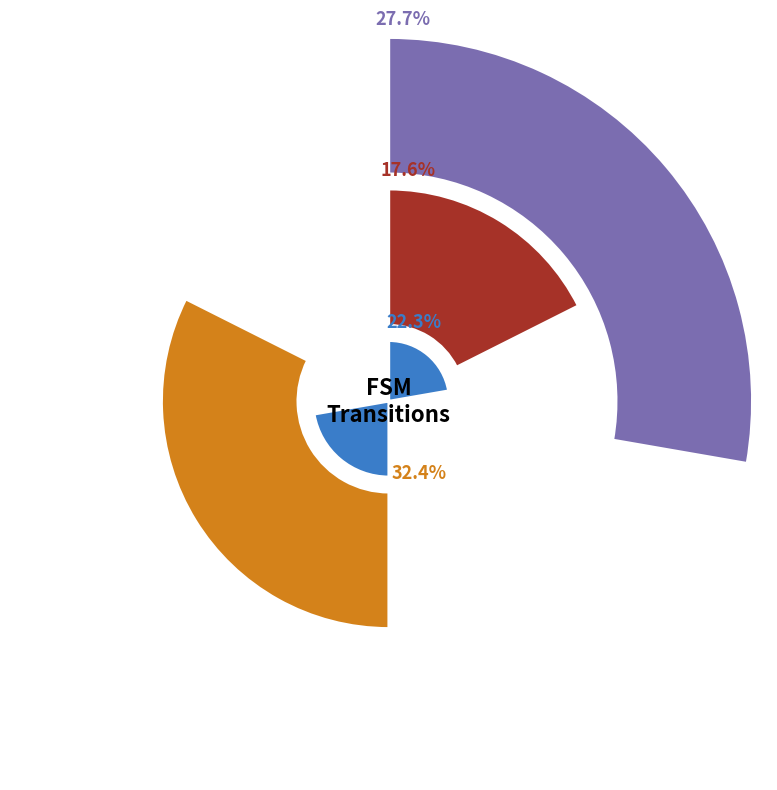

Is there a majority slice in this chart?

No